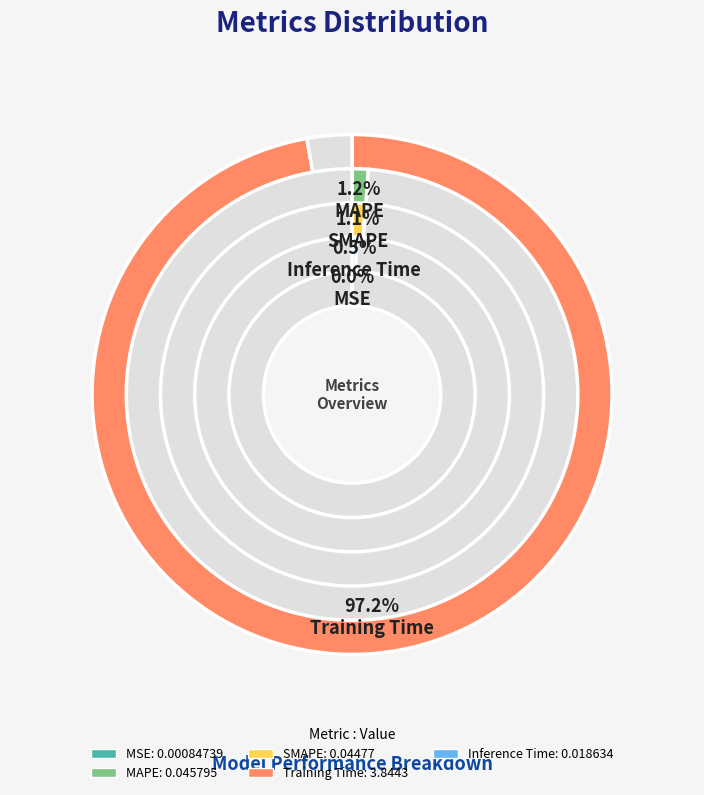

To the nearest percent, what is the average slice percentage?

20%